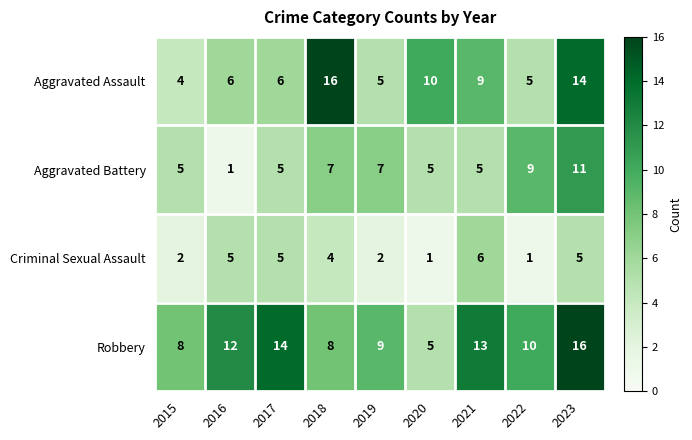

What is the spread (max minus min) of values at 2023?

11